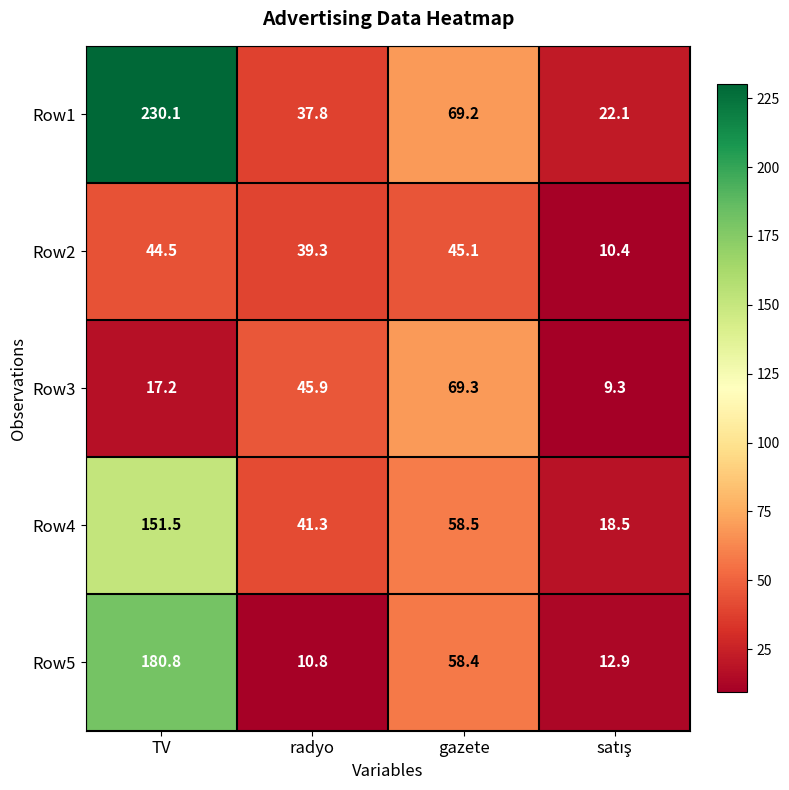

What is the difference between the Row5 values at radyo and gazete?

47.6